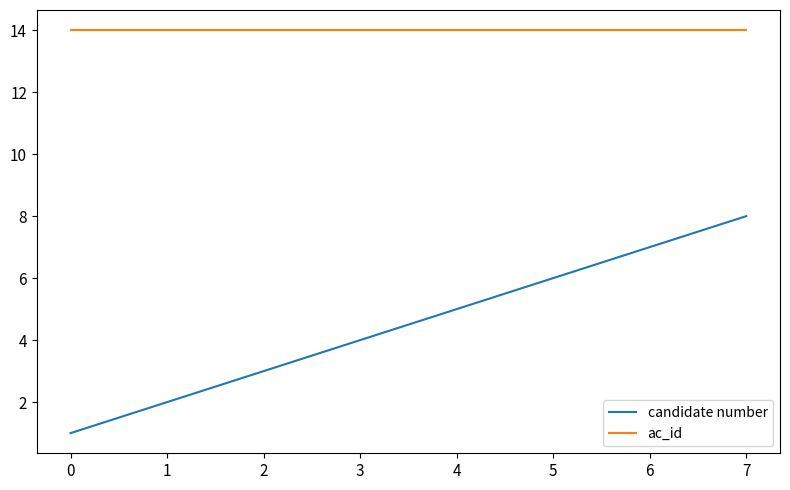

Is it true that ac_id equals 14 at 3?

True